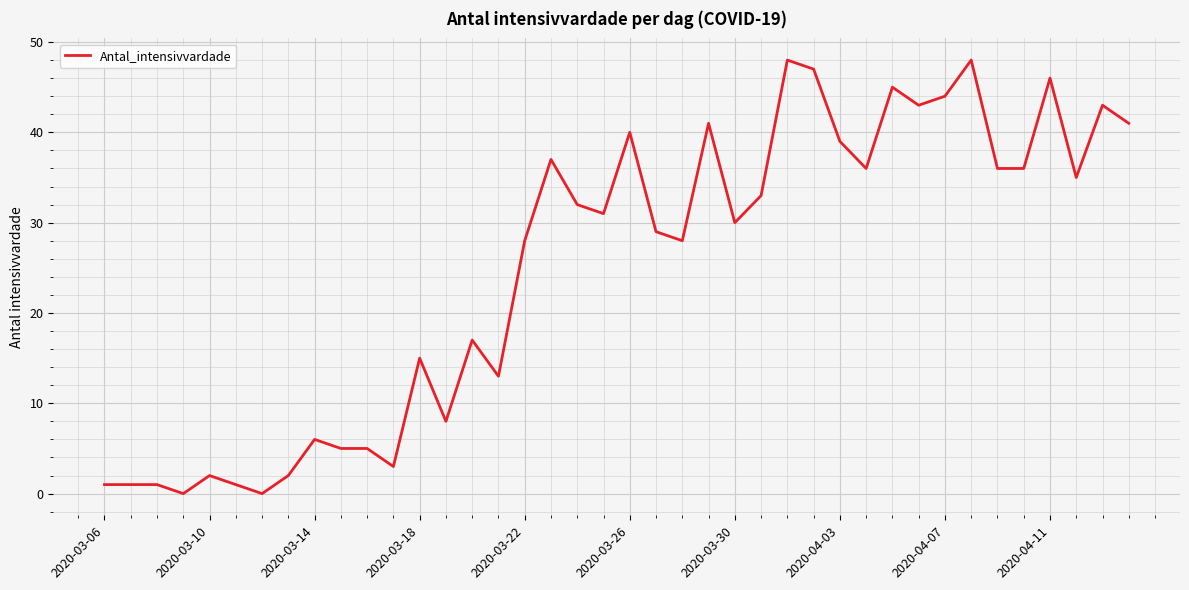

What is the difference between the maximum and minimum values?

48